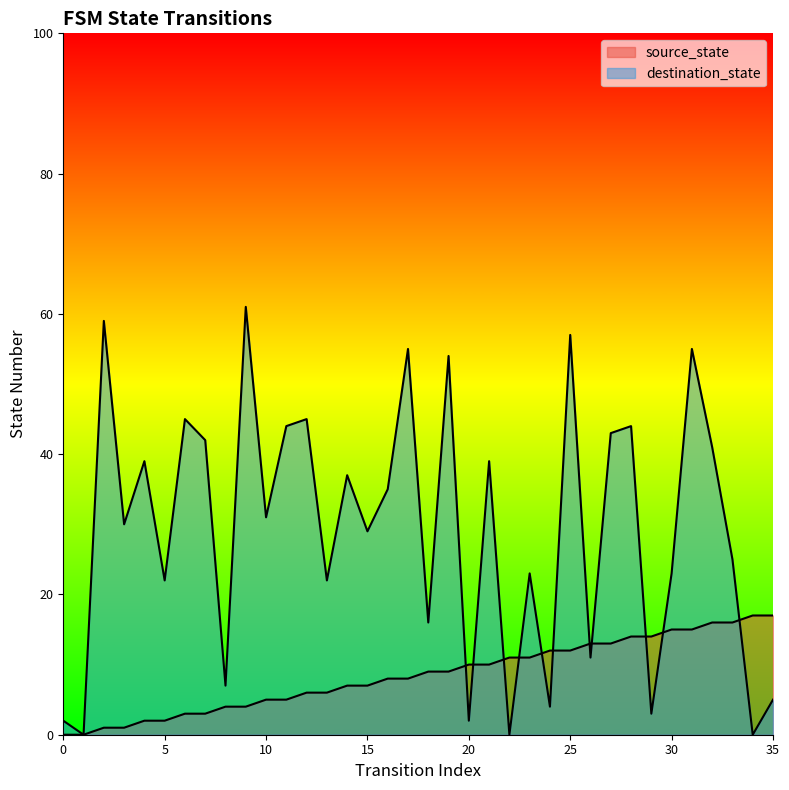

What is the difference between the second highest and minimum values in the destination_state series?

59